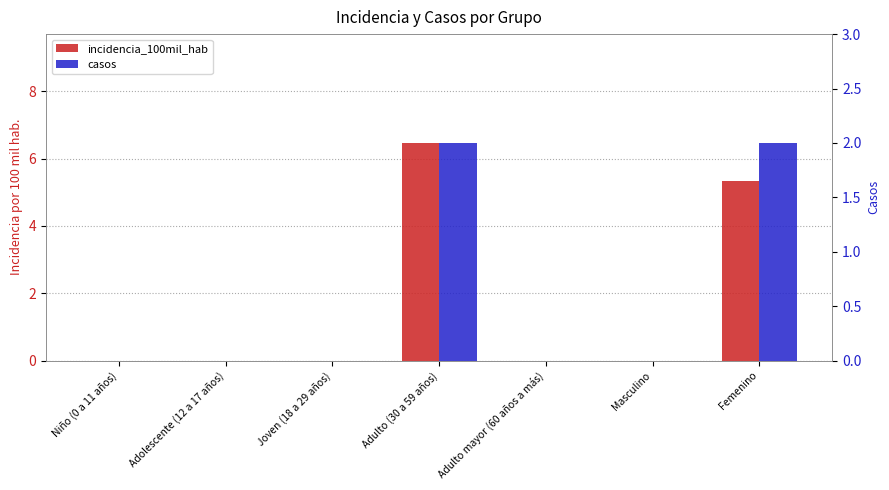

At which label does incidencia_100mil_hab reach its peak?

Adulto (30 a 59 años)